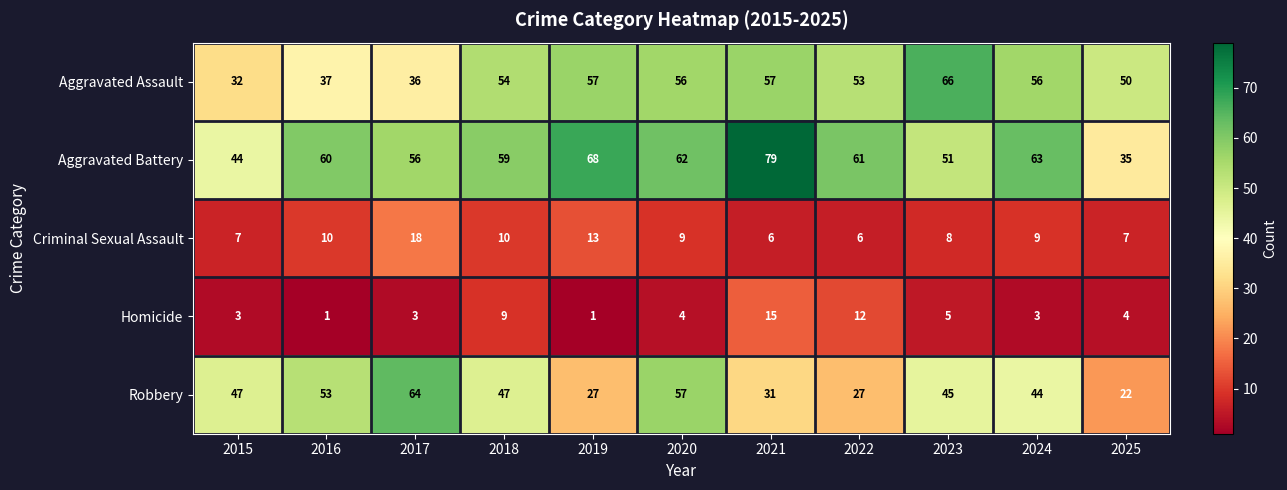

At 2021, list the series in order from smallest to largest.

Criminal Sexual Assault, Homicide, Robbery, Aggravated Assault, Aggravated Battery